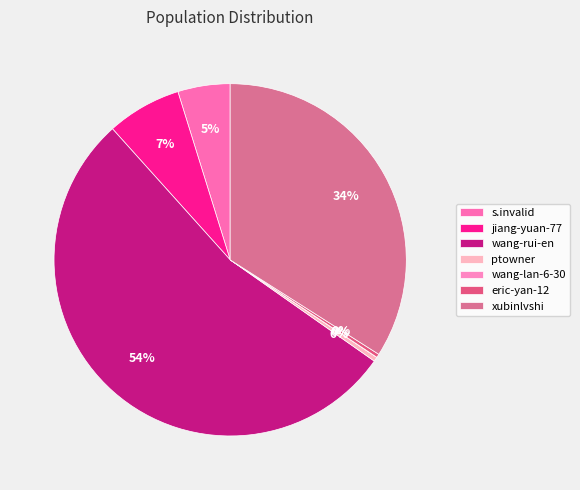

Is there a majority slice in this chart?

Yes